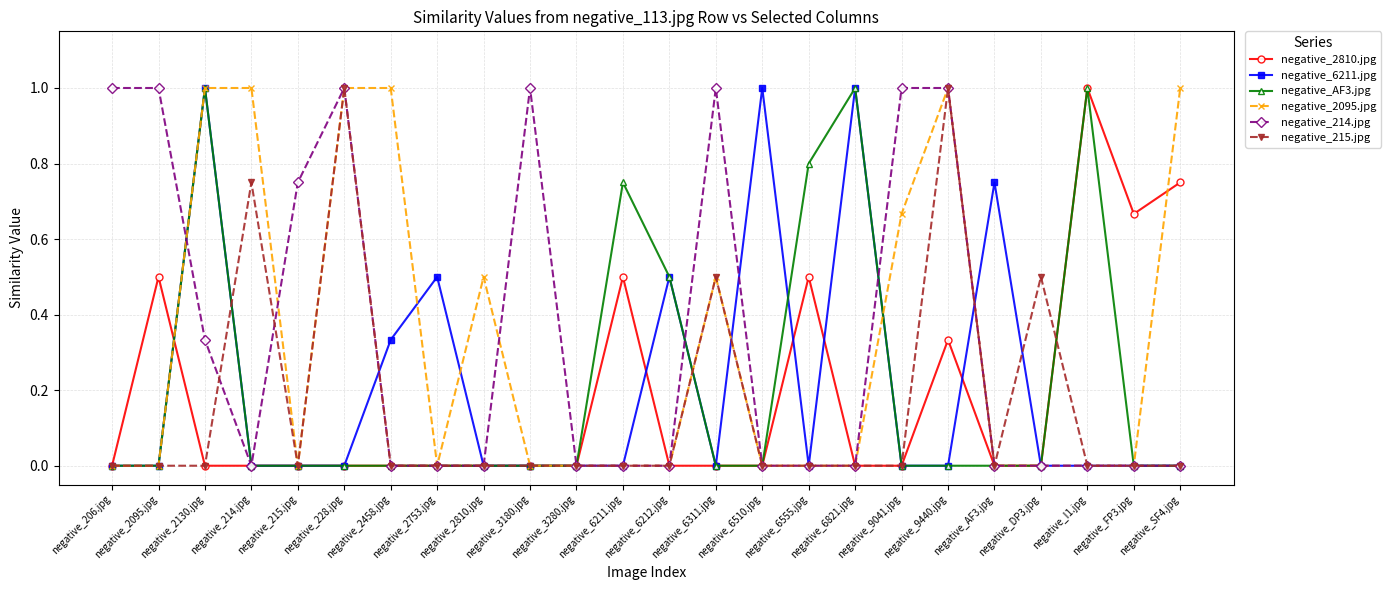

Count the number of categories in the chart.

24